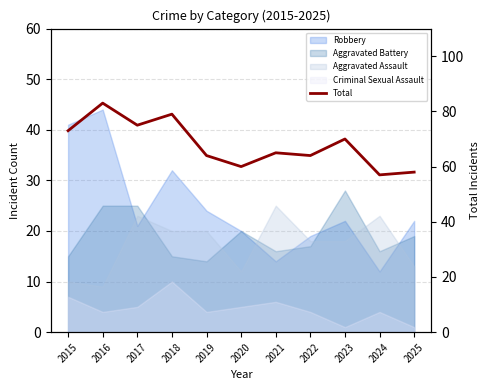

True or false: there are more than 1 points higher than both neighbors.

True